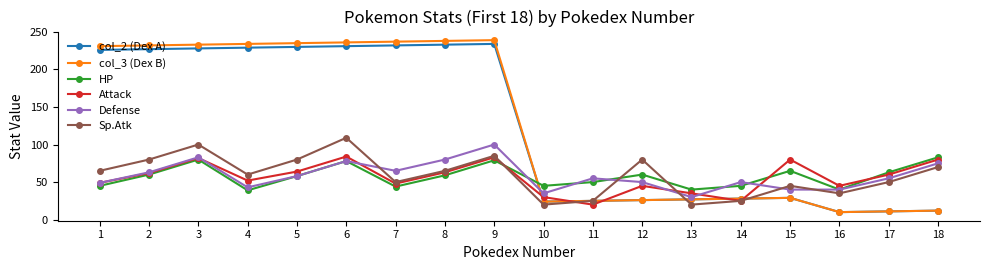

What is the total value across all series at 18?

332